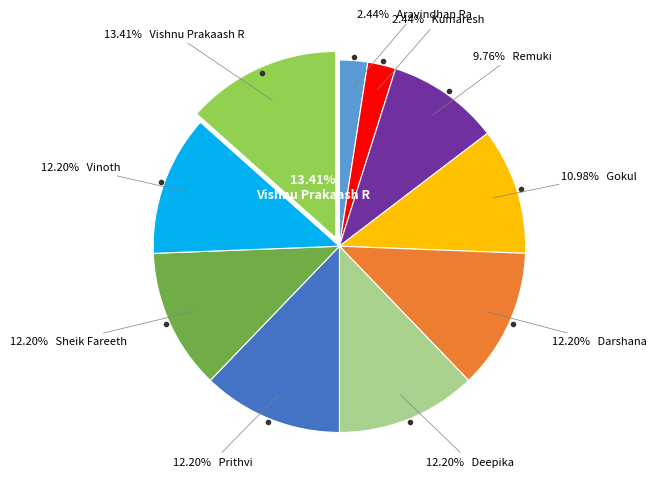

To the nearest percent, what portion does Sheik Fareeth represent?

12%